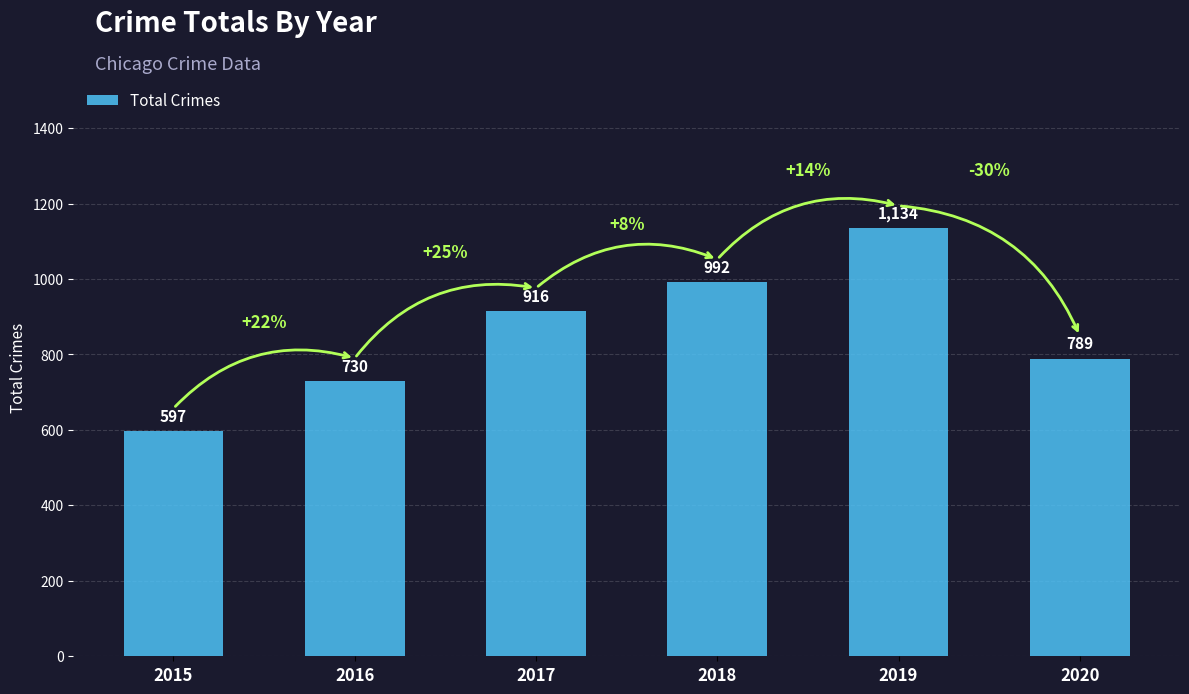

Count the number of categories in the chart.

6